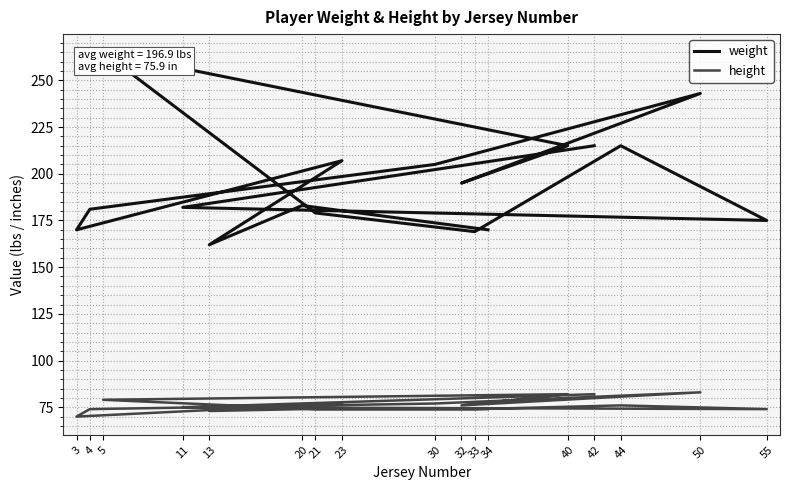

At 5, list the series in order from smallest to largest.

height, weight